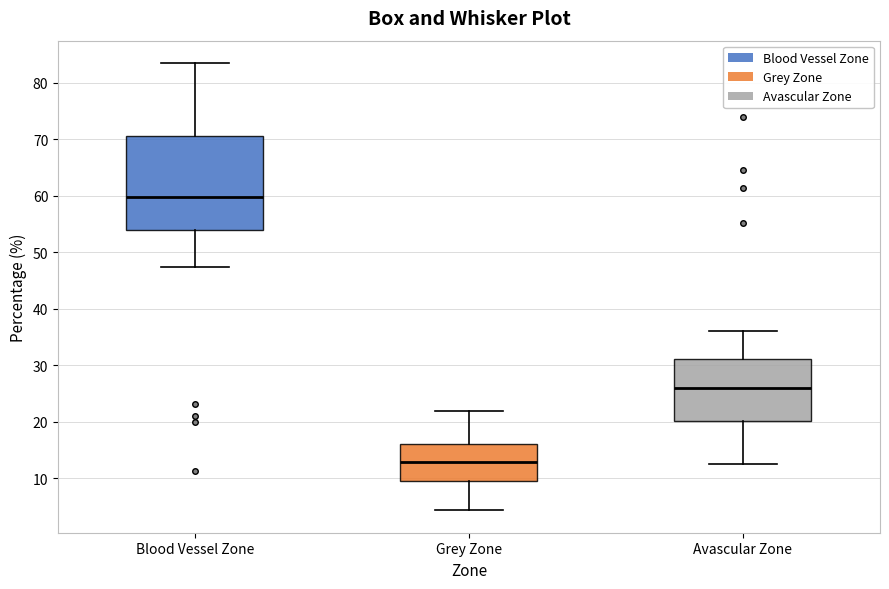

Where is the lower edge of the box for Blood Vessel Zone on the y-axis? The values are not printed on the chart, so give them approximately, as read against the axis.

54